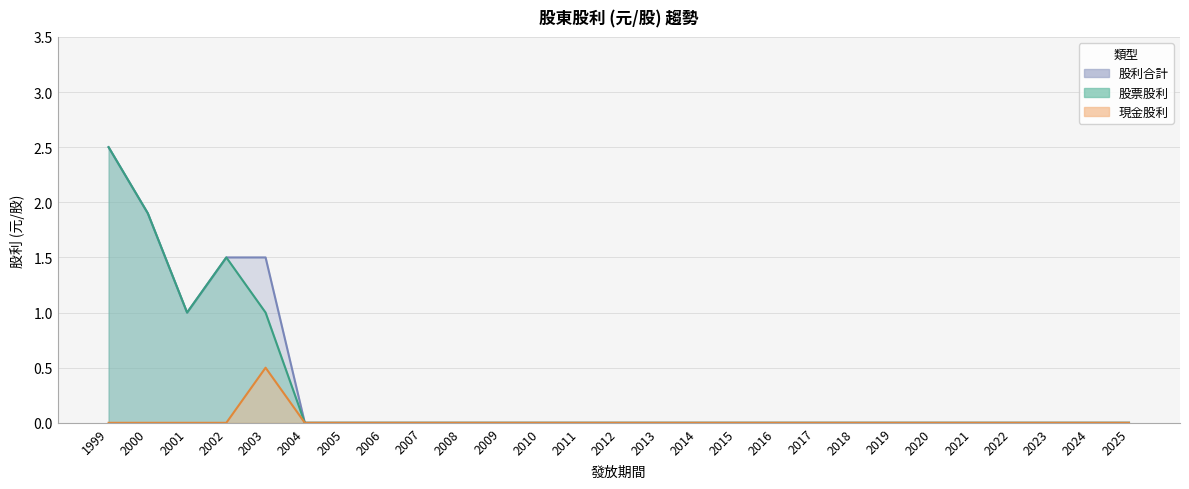

At which label is 股利合計 closest to 1?

2001